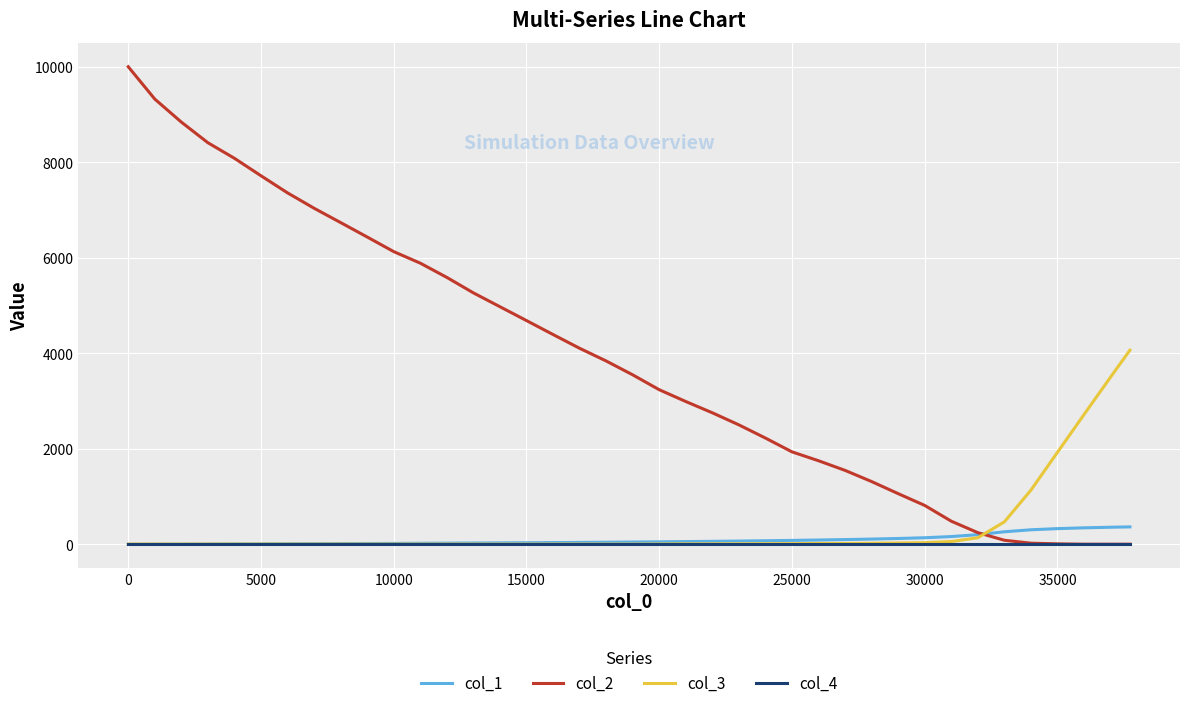

Which series has the largest total across all categories?

col_2